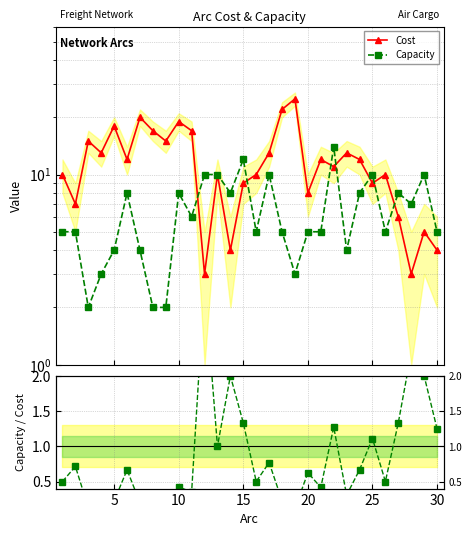

How many values in the Cost series exceed 12?

12